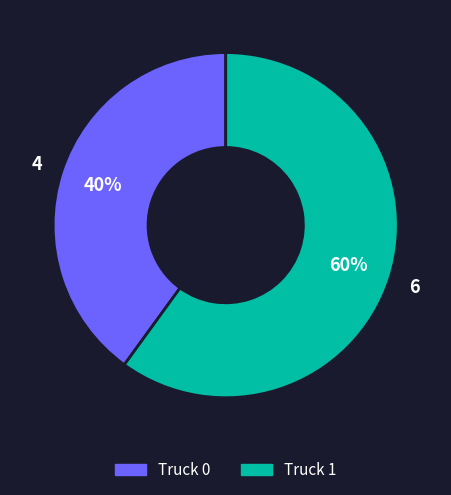

What percentage is the Truck 0 slice, to the nearest percent?

40%